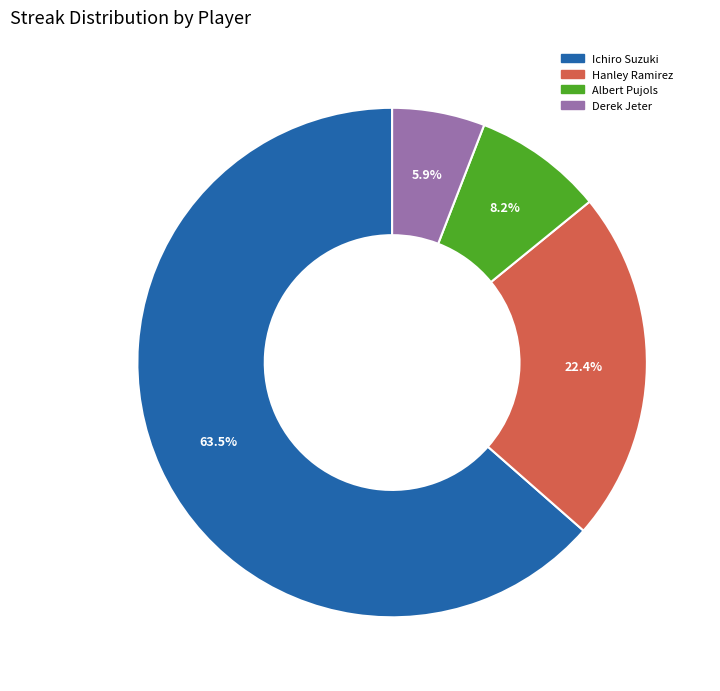

Which category has the smallest portion of the pie?

Derek Jeter